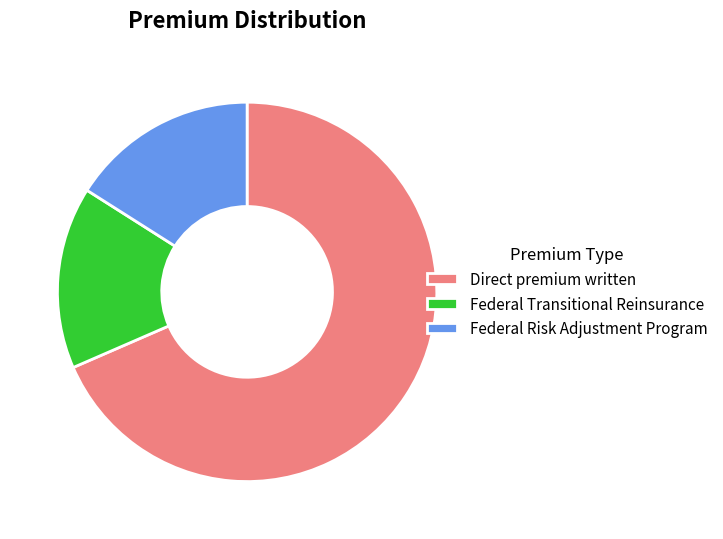

The Direct premium written slice represents 59% of the pie. True or false?

False